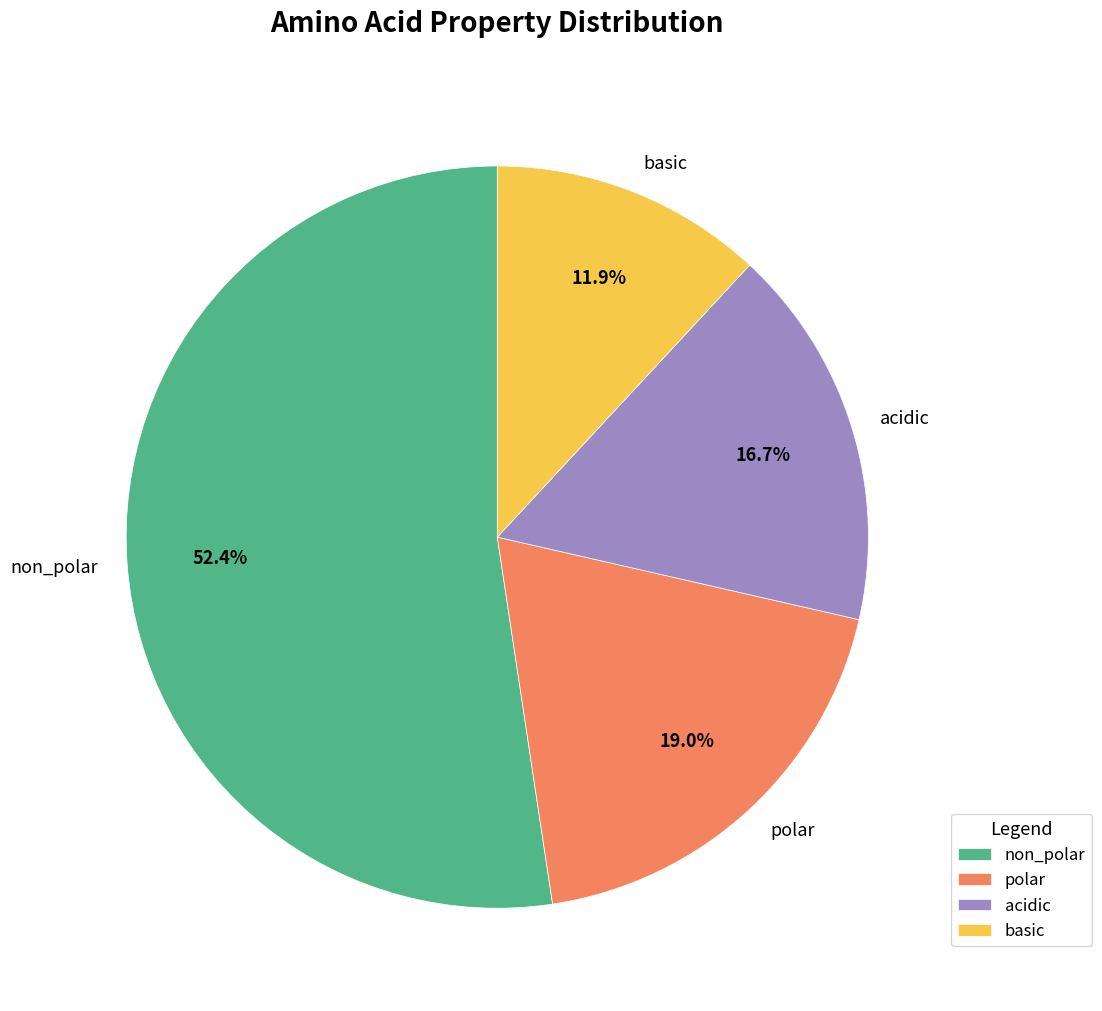

What is the majority slice?

non_polar